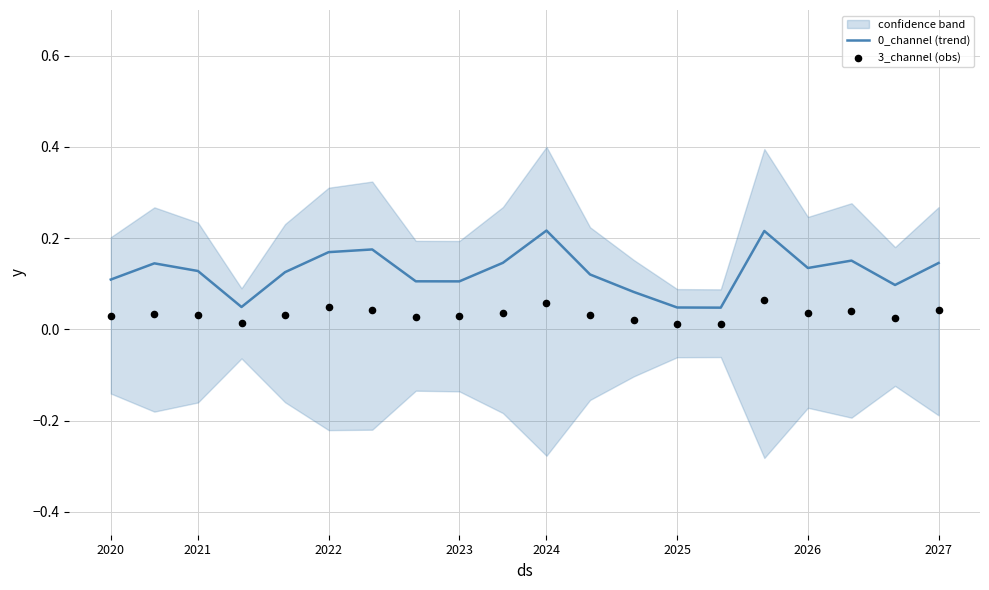

Which series reaches the minimum Y coordinate?

3_channel (obs)